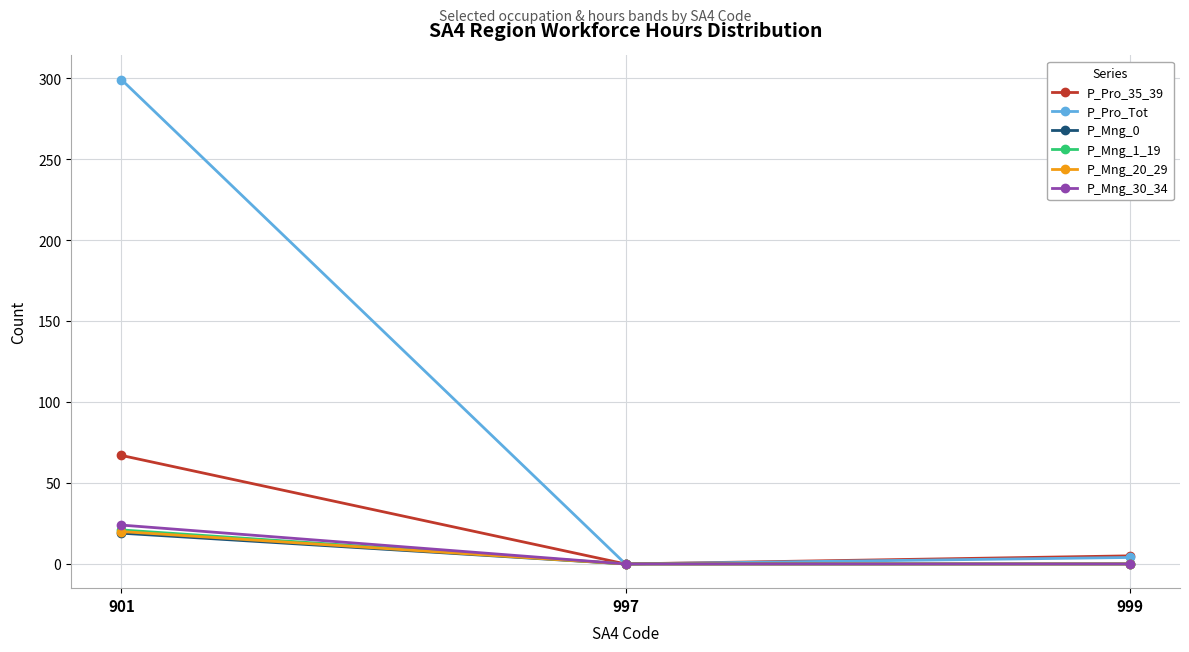

How many data points does each series have?

3